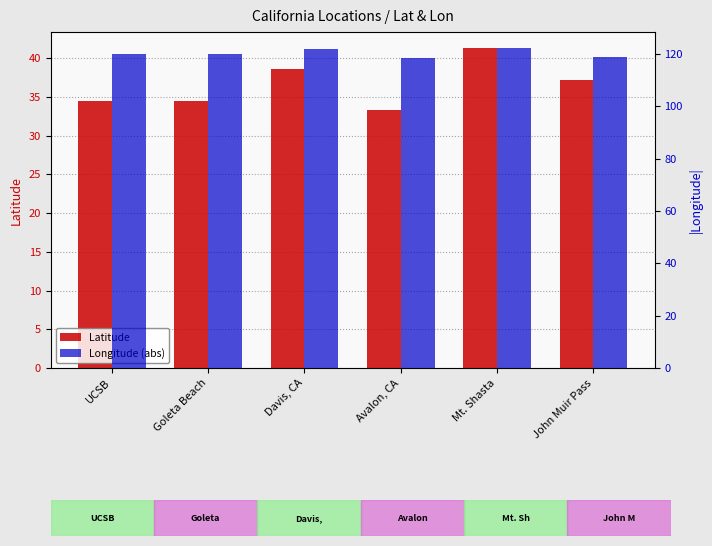

What is the approximate value of Latitude at John Muir Pass?

37.2